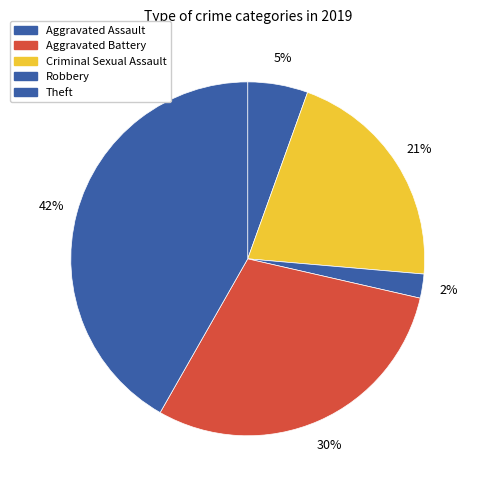

To the nearest percent, what percentage of the pie is Aggravated Assault?

5%